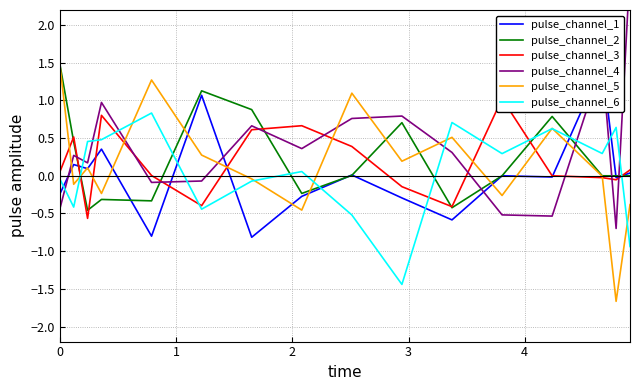

How many values in pulse_channel_5 are below zero?

8